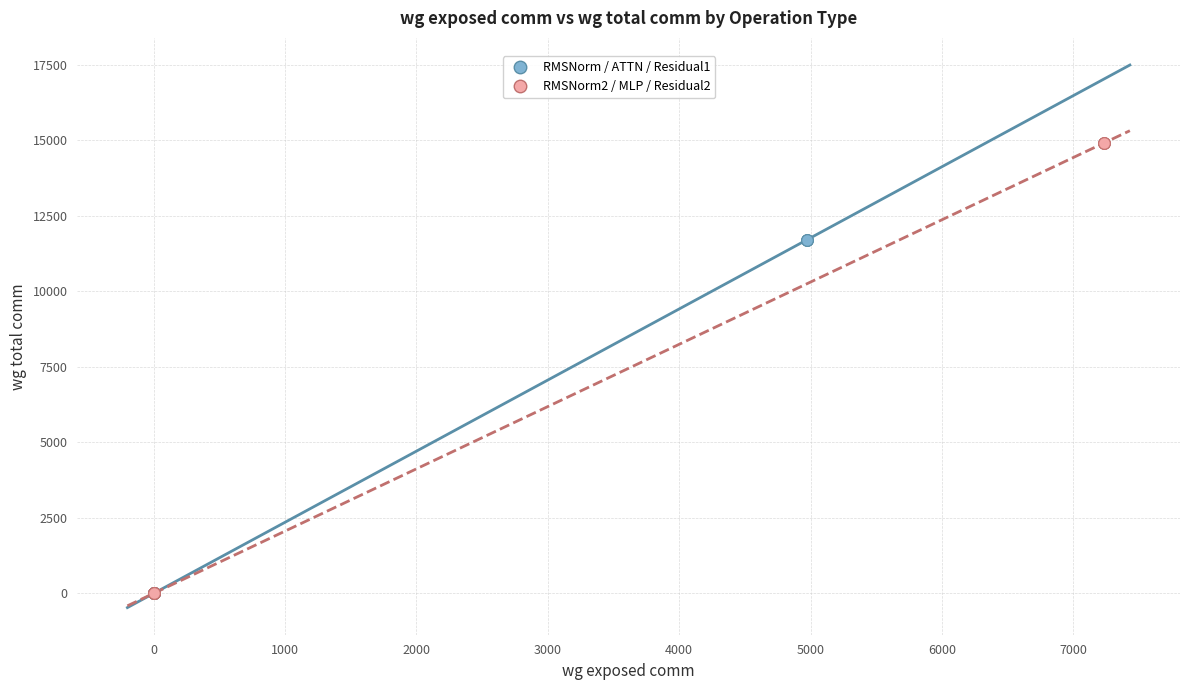

Which series has the largest Y range (max minus min)?

RMSNorm2 / MLP / Residual2